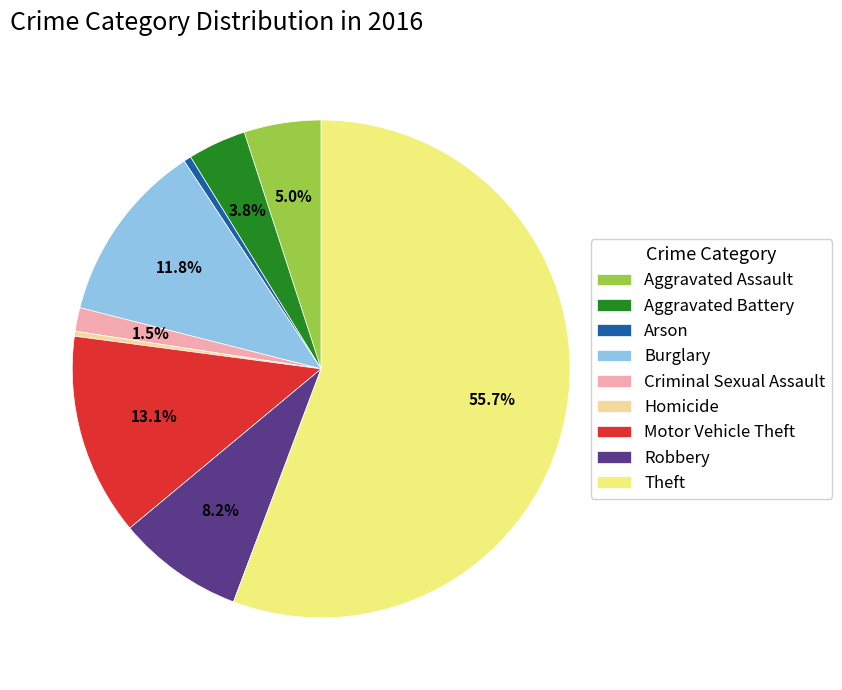

How much of the chart is everything except Criminal Sexual Assault?

98.5%